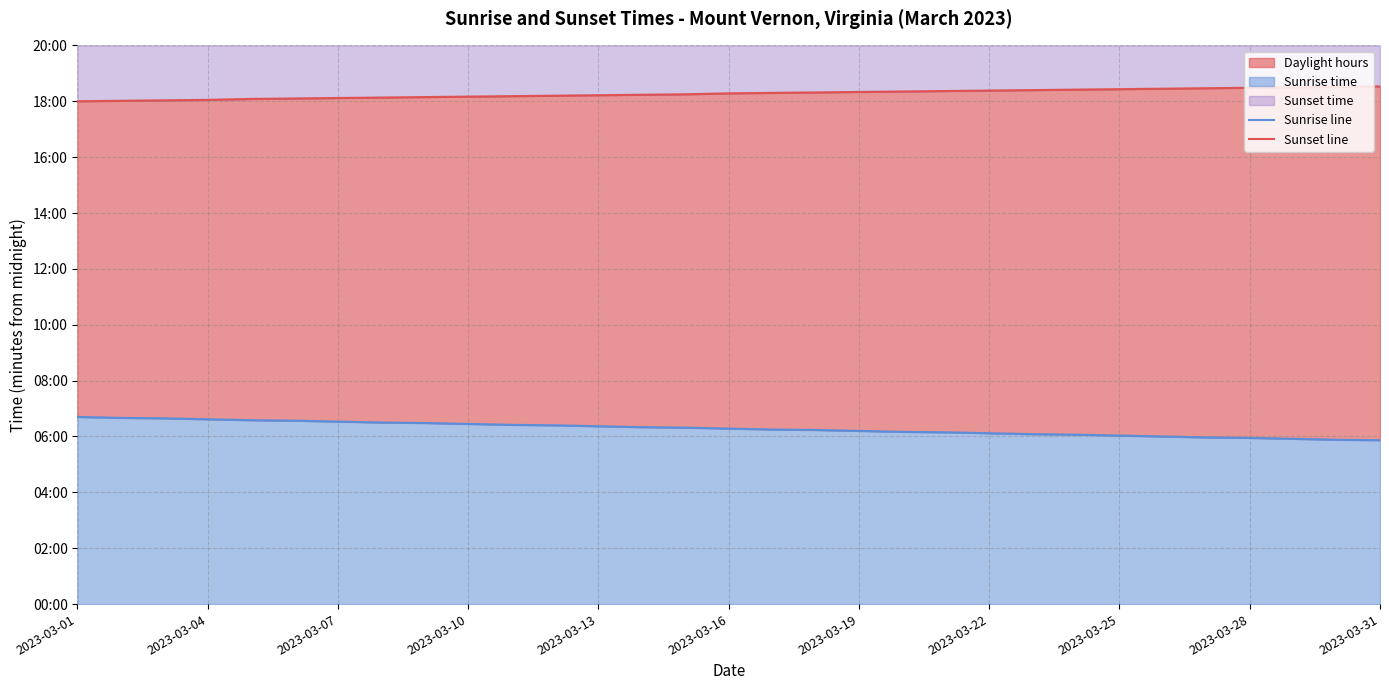

What is the average value of the Sunset line series?

1096